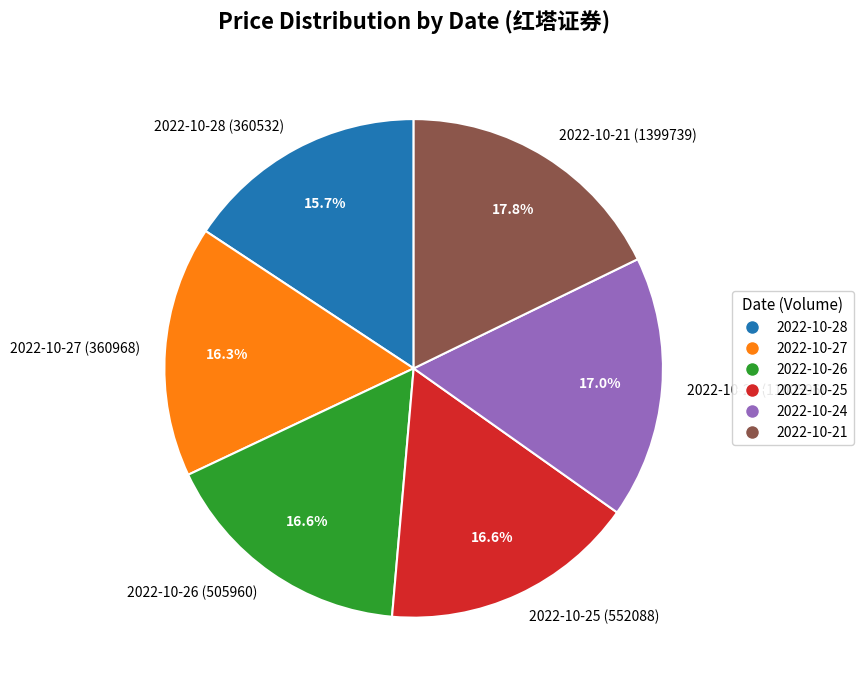

Approximately how many times larger is the value at 2022-10-28 (360532) compared to 2022-10-26 (505960)?

0.9